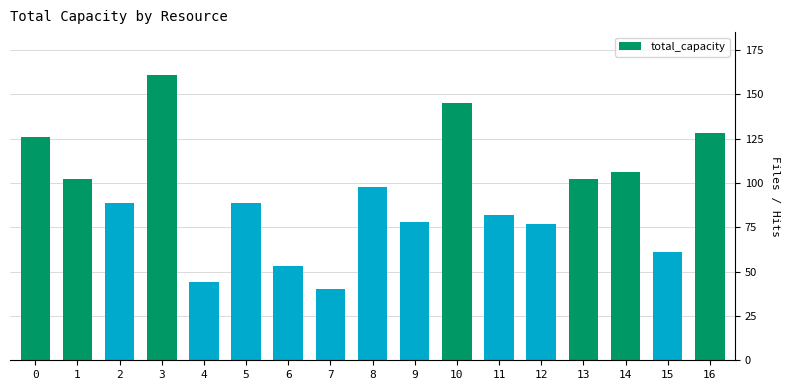

Does the chart contain any negative values?

No